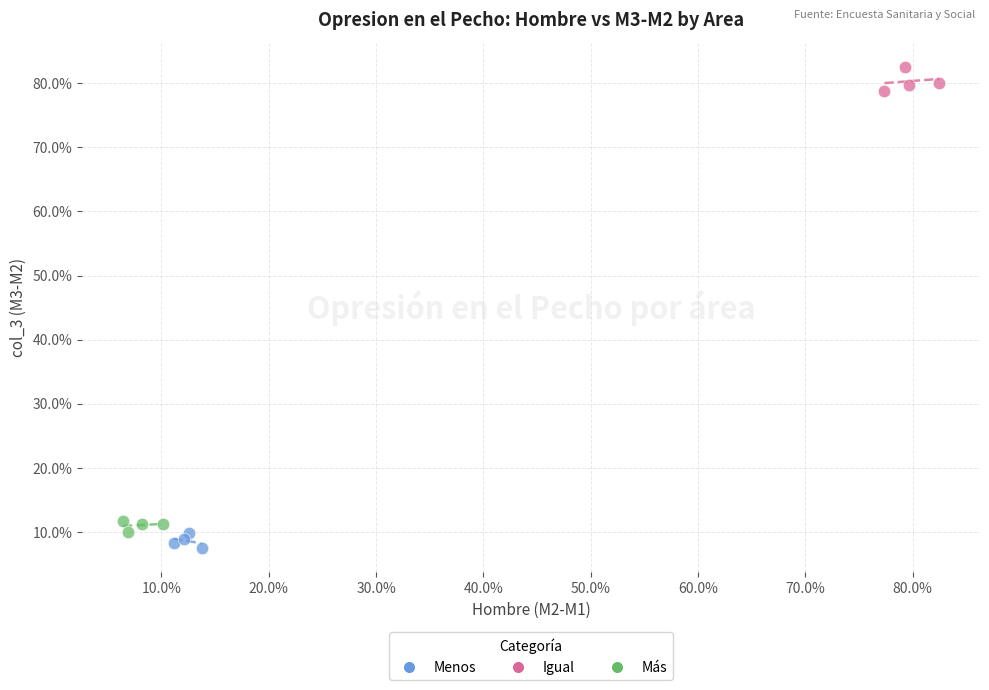

Which series reaches the minimum Y coordinate?

Menos